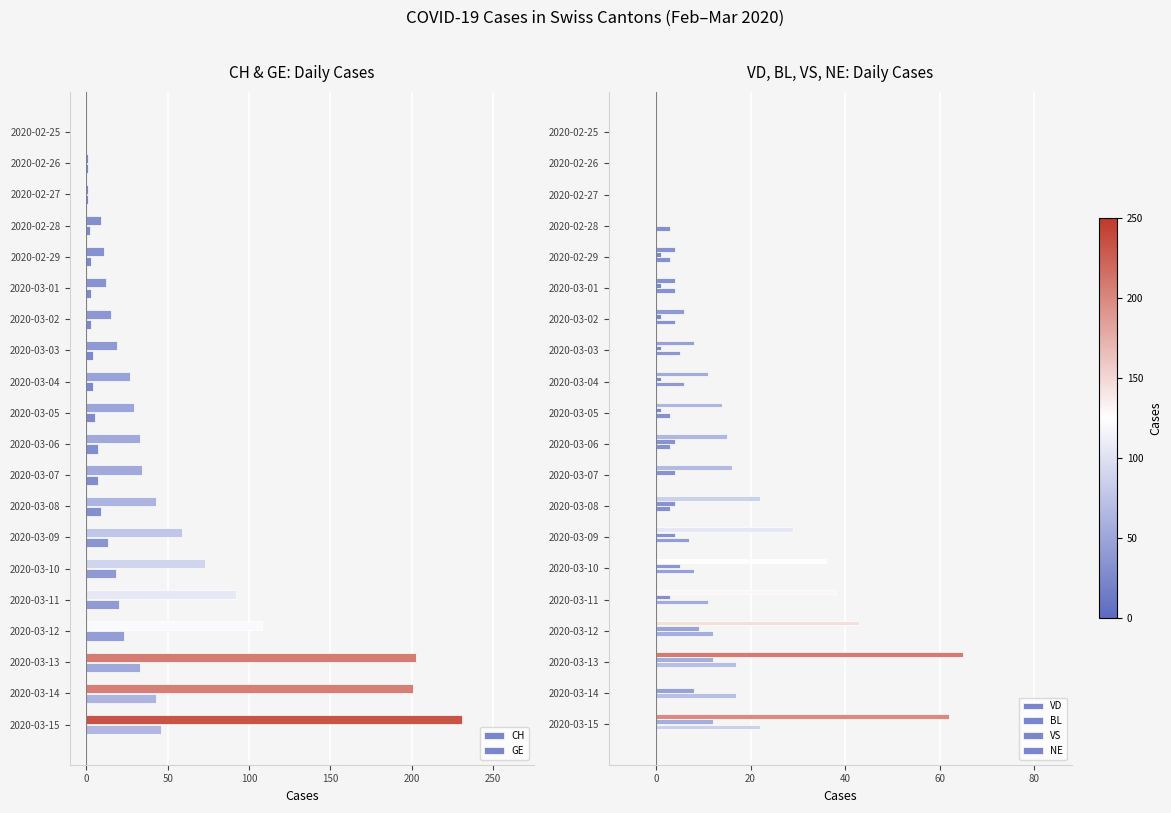

What is the maximum value for VD?

65.0